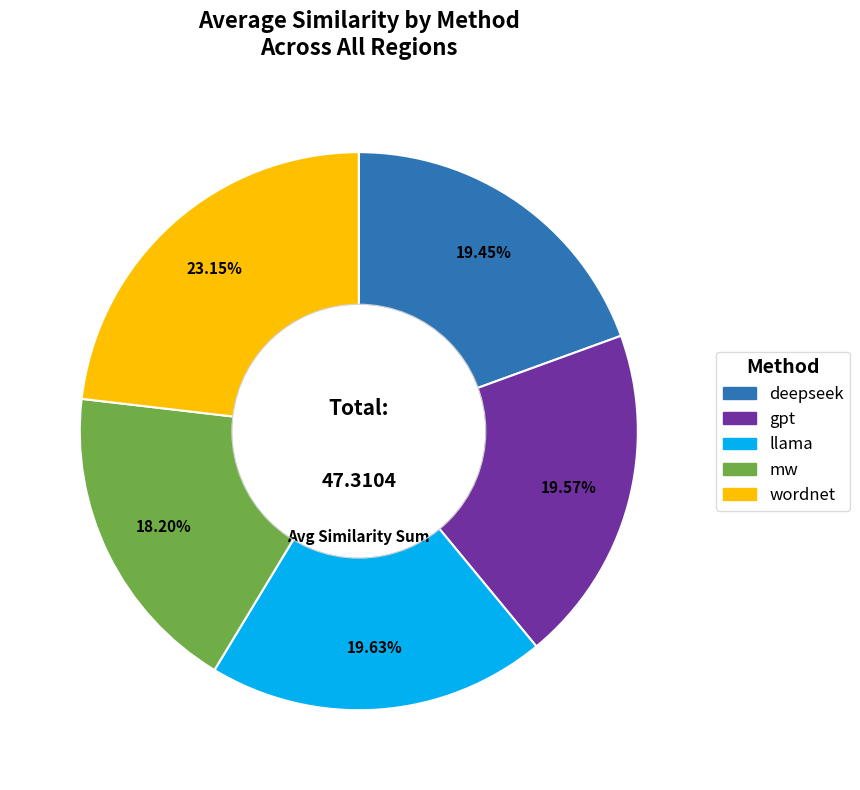

True or false: mw accounts for 6% of the total.

False